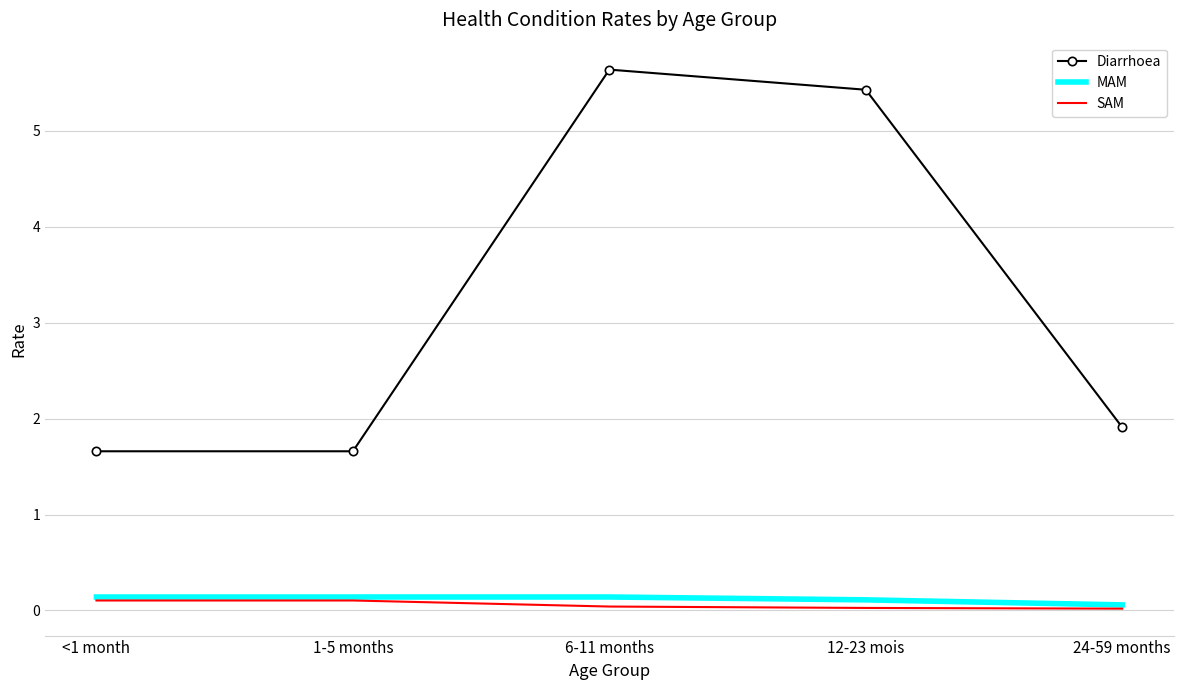

What is the average value of the SAM series?

0.1